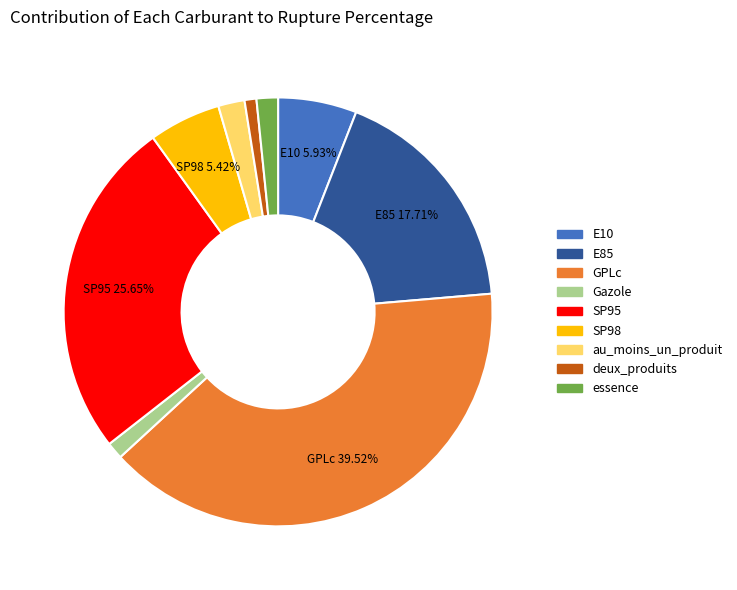

Does deux_produits account for over 50% of the chart?

No